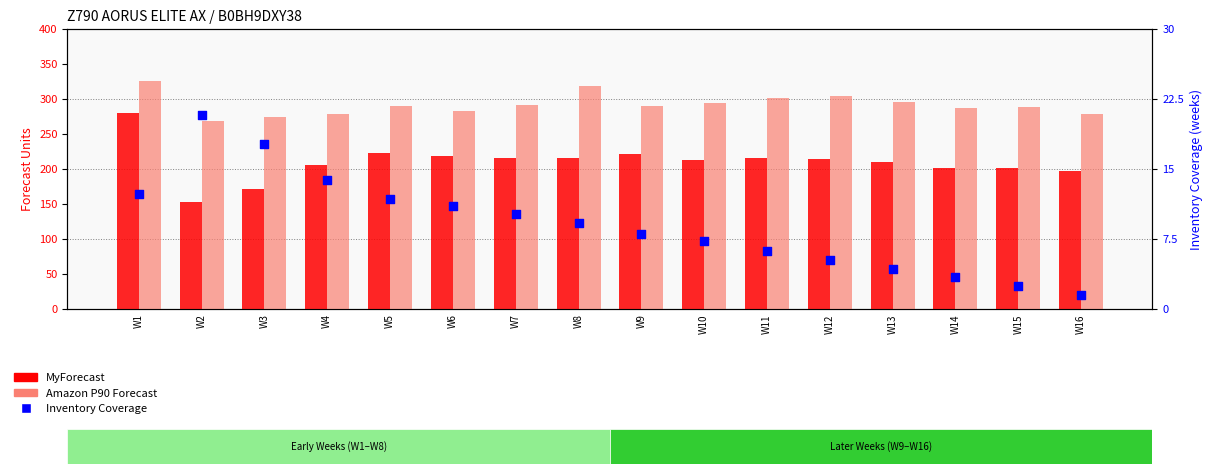

What are all the series names shown in the legend?

MyForecast, Amazon P90 Forecast, Inventory Coverage